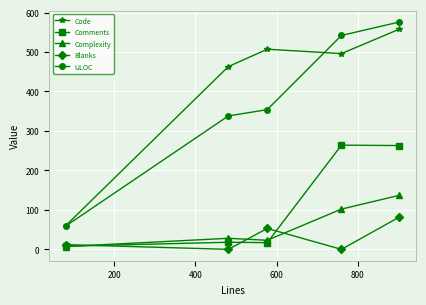

True or false: Code and Comments intersect in this chart.

False